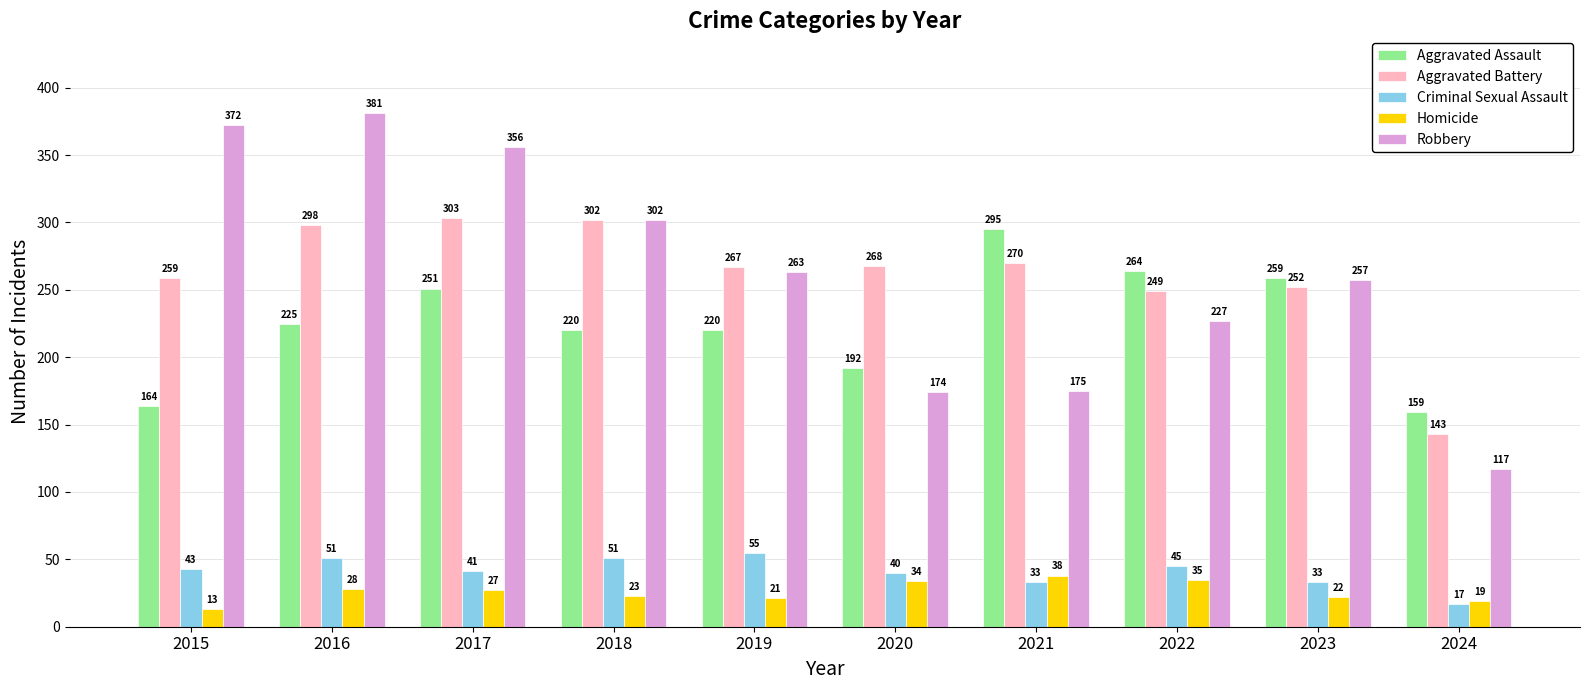

The value of Aggravated Battery at 2018 is 89. True or false?

False